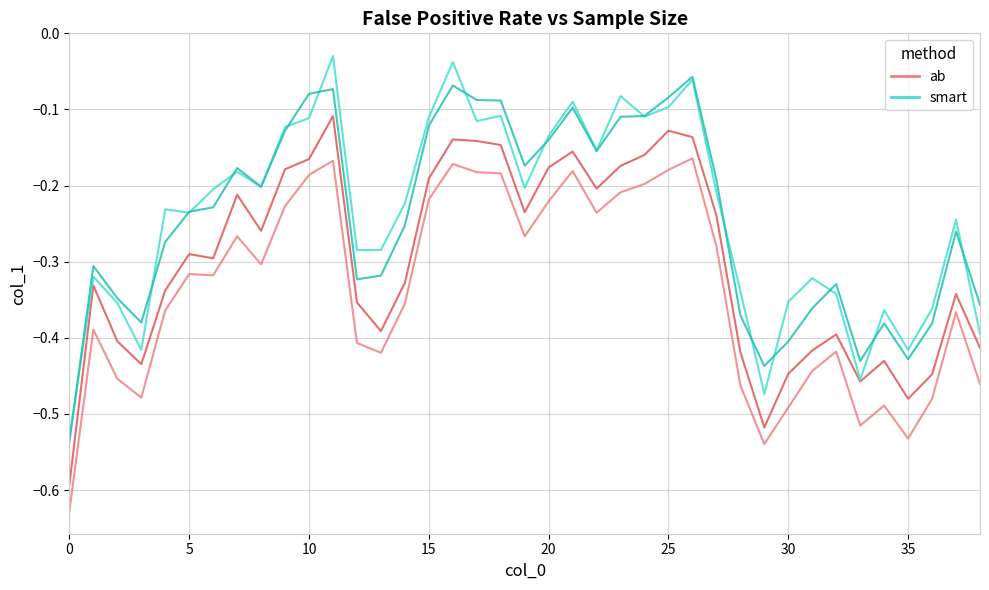

Reading left to right, list all the values displayed in this chart.

ab: -0.6	-0.3	-0.4	-0.4	-0.3	-0.3	-0.3	-0.2	-0.3	-0.2	-0.2	-0.1	-0.4	-0.4	-0.3	-0.2	-0.1	-0.1	-0.1	-0.2	-0.2	-0.2	-0.2	-0.2	-0.2	-0.1	-0.1	-0.2	-0.4	-0.5	-0.4	-0.4	-0.4	-0.5	-0.4	-0.5	-0.4	-0.3	-0.4
smart: -0.5	-0.3	-0.3	-0.4	-0.3	-0.2	-0.2	-0.2	-0.2	-0.1	-0.1	-0.1	-0.3	-0.3	-0.3	-0.1	-0.1	-0.1	-0.1	-0.2	-0.1	-0.1	-0.2	-0.1	-0.1	-0.1	-0.1	-0.2	-0.4	-0.4	-0.4	-0.4	-0.3	-0.4	-0.4	-0.4	-0.4	-0.3	-0.4